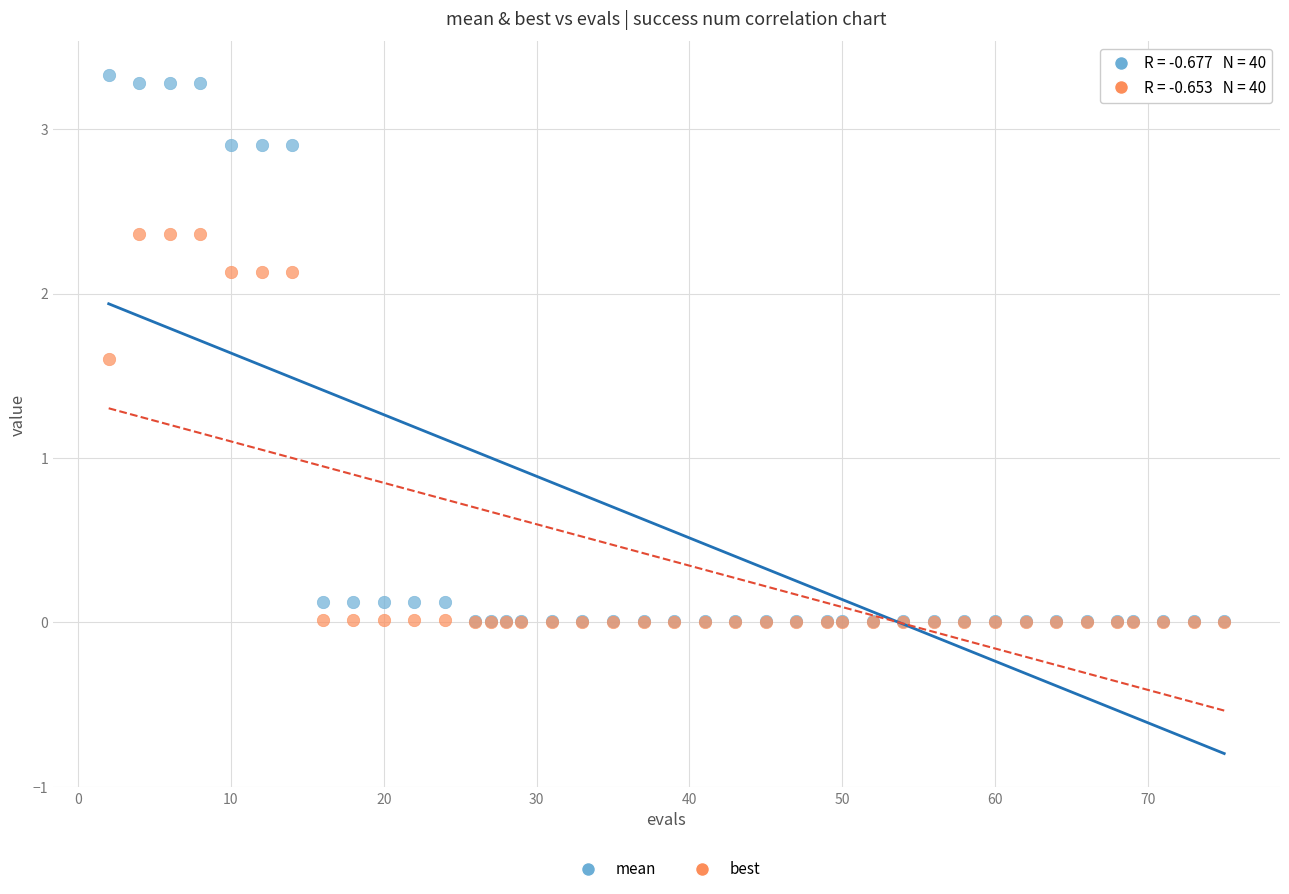

Which series has the widest spread of Y values?

mean